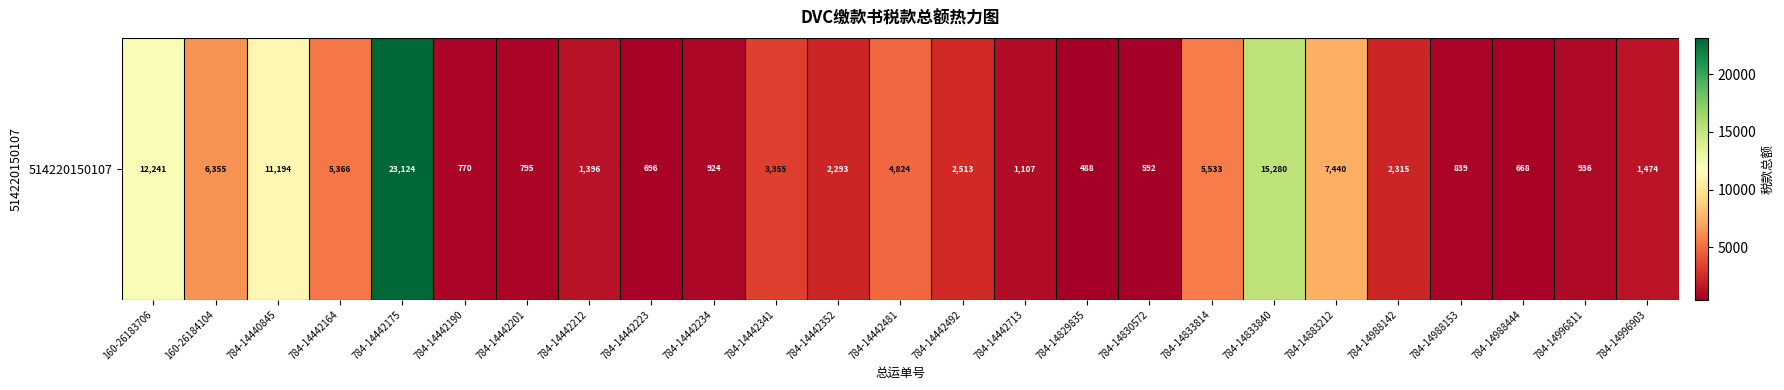

What is the change in value from 784-14442201 to 784-14442212?

+601.8